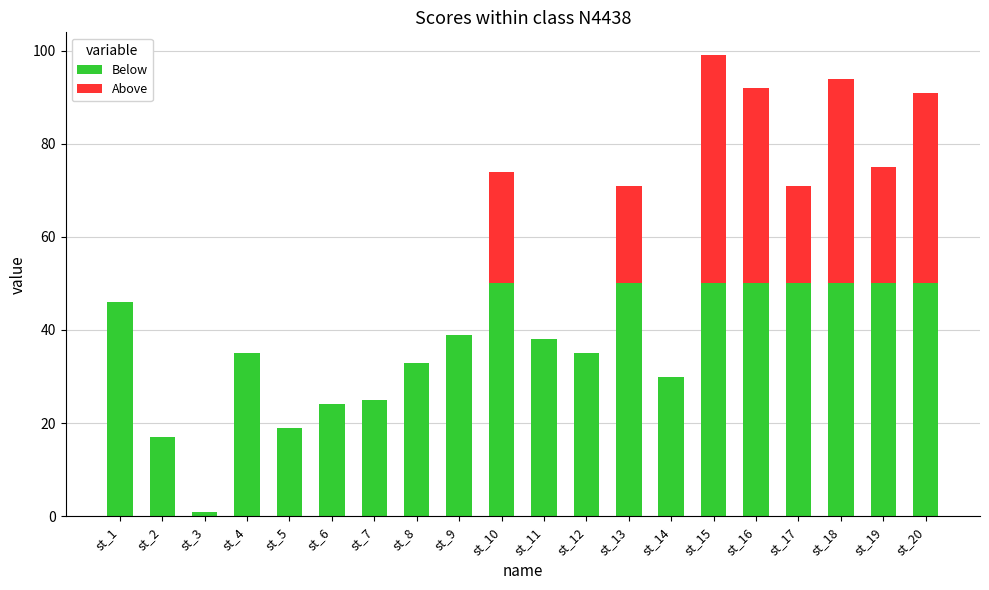

At which category is the sum across all series the highest?

st_15